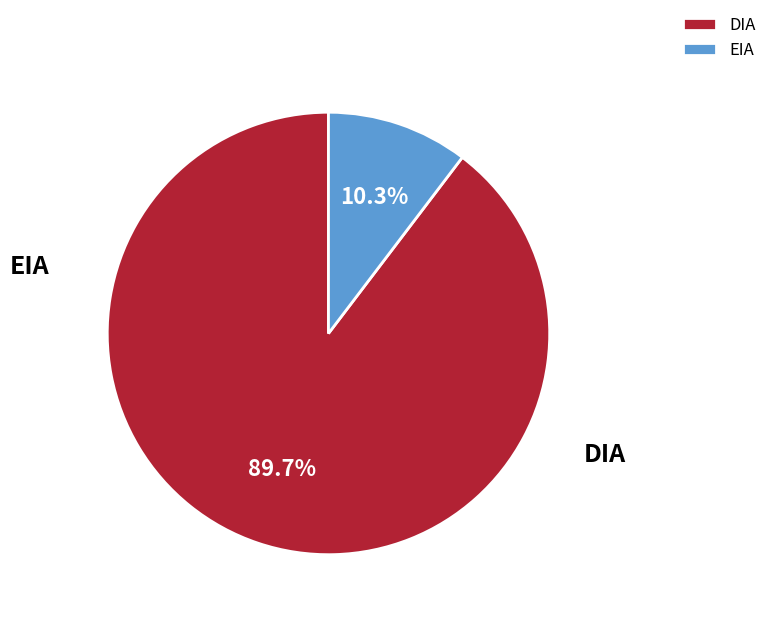

To the nearest percent, what percentage of the pie is EIA?

10%